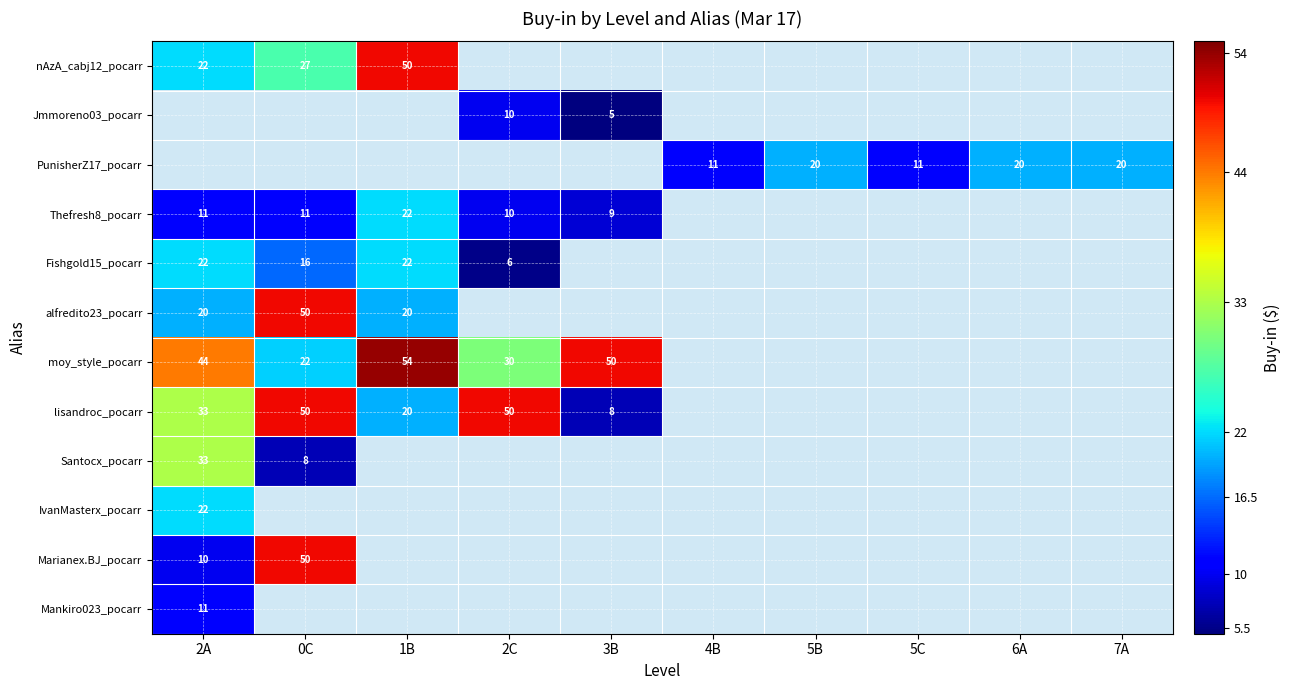

The value of lisandroc_pocarr at 3B is 12. True or false?

False